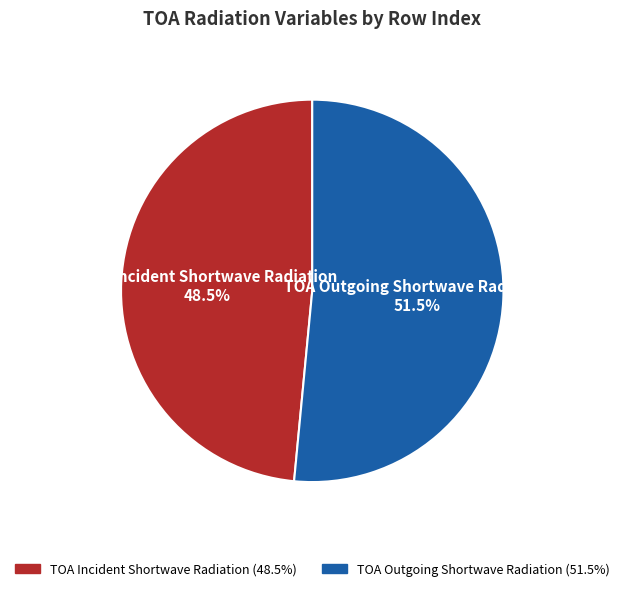

How many segments does this pie chart have?

2